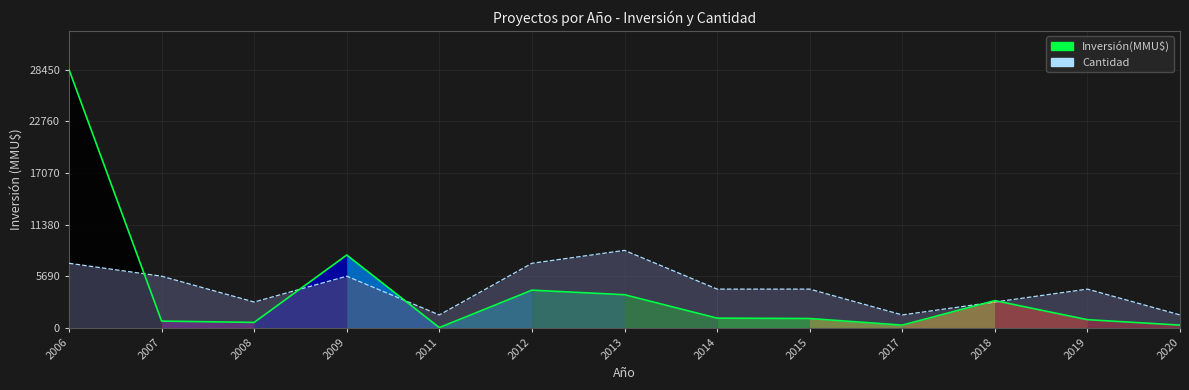

How many categories are shown in the chart?

13